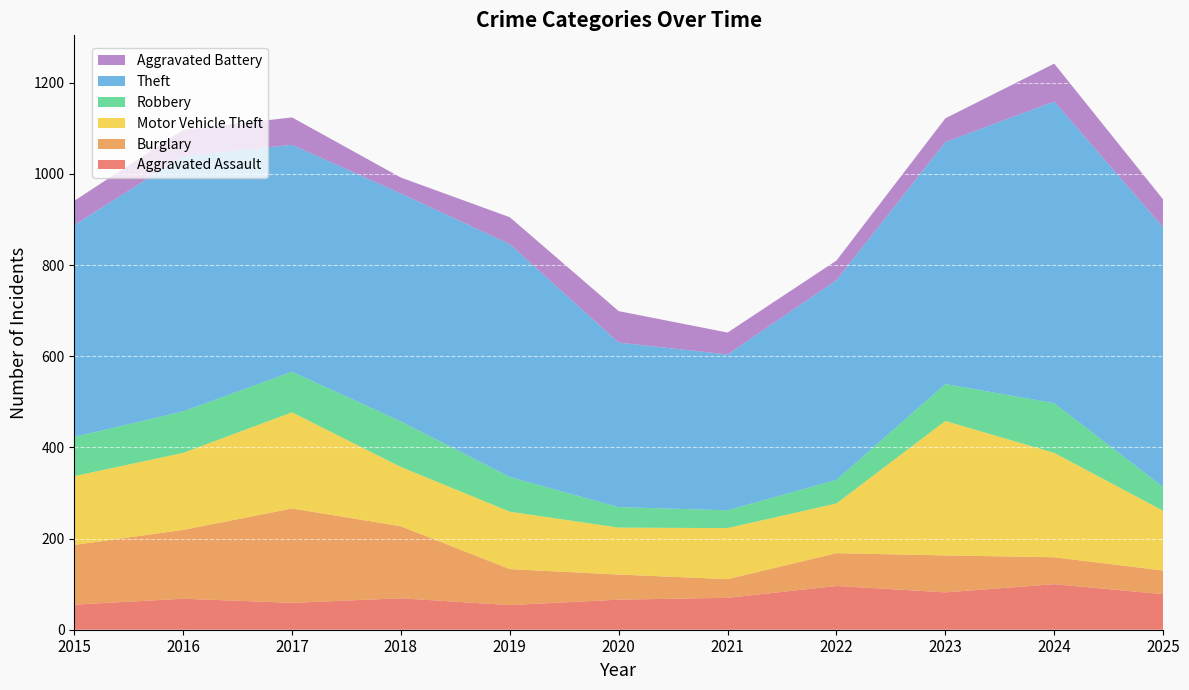

Reading left to right, list all the values displayed in this chart.

Aggravated Assault: 2015=55	2016=68	2017=59	2018=69	2019=54	2020=66	2021=70	2022=96	2023=82	2024=100	2025=78
Burglary: 2015=131	2016=151	2017=207	2018=158	2019=79	2020=55	2021=41	2022=72	2023=81	2024=59	2025=52
Motor Vehicle Theft: 2015=151	2016=169	2017=211	2018=130	2019=126	2020=103	2021=112	2022=109	2023=295	2024=229	2025=131
Robbery: 2015=86	2016=91	2017=89	2018=100	2019=76	2020=45	2021=39	2022=52	2023=81	2024=109	2025=52
Theft: 2015=465	2016=560	2017=498	2018=500	2019=511	2020=361	2021=342	2022=438	2023=531	2024=662	2025=570
Aggravated Battery: 2015=53	2016=58	2017=60	2018=35	2019=59	2020=69	2021=48	2022=43	2023=52	2024=83	2025=61